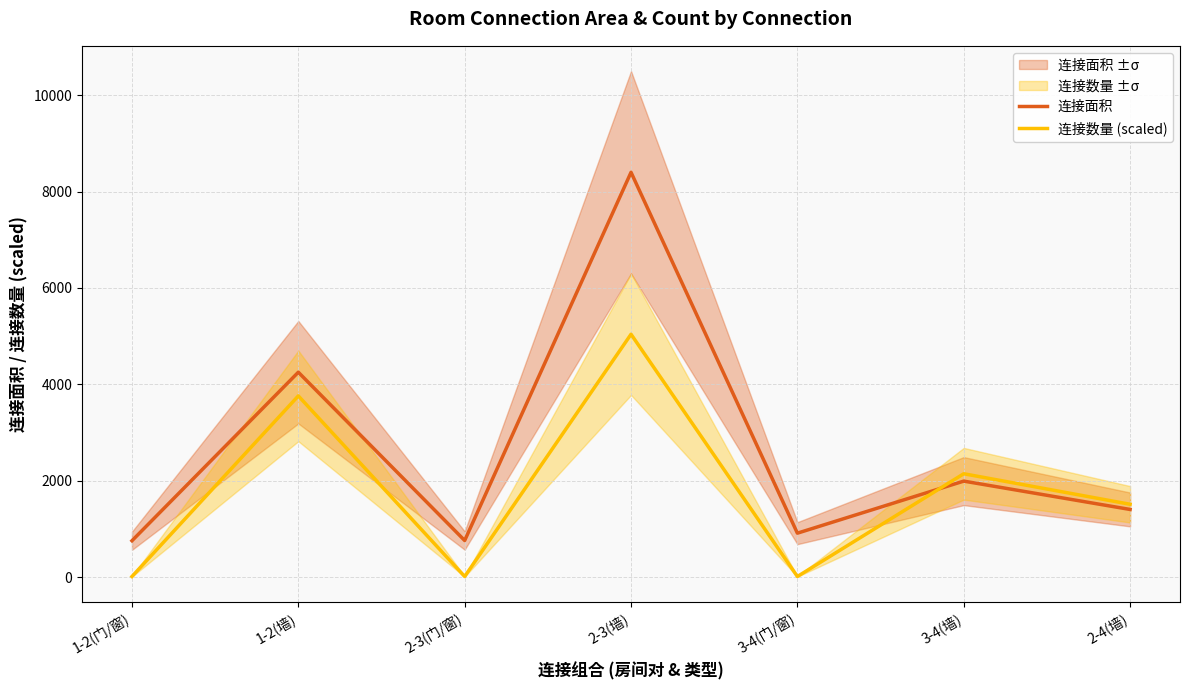

What is the total value across all series at 1-2(门/窗)?

767.9